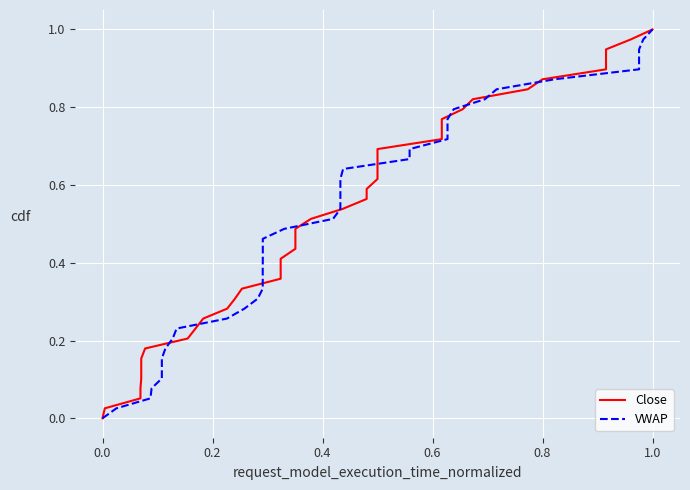

Which series has the largest range (max minus min)?

Close